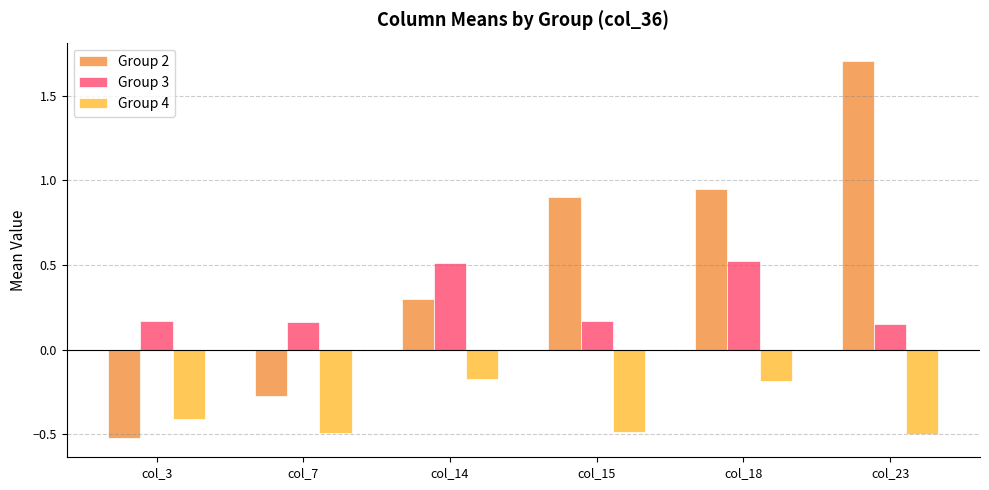

Where does the Group 2 series first go above 0?

col_14